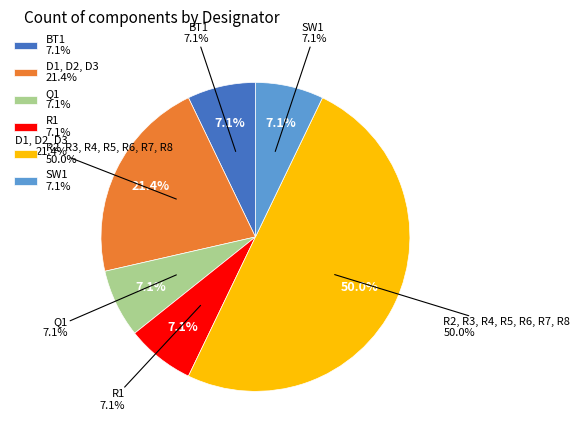

Approximately how many times larger is the value at Q1 compared to BT1?

1.0